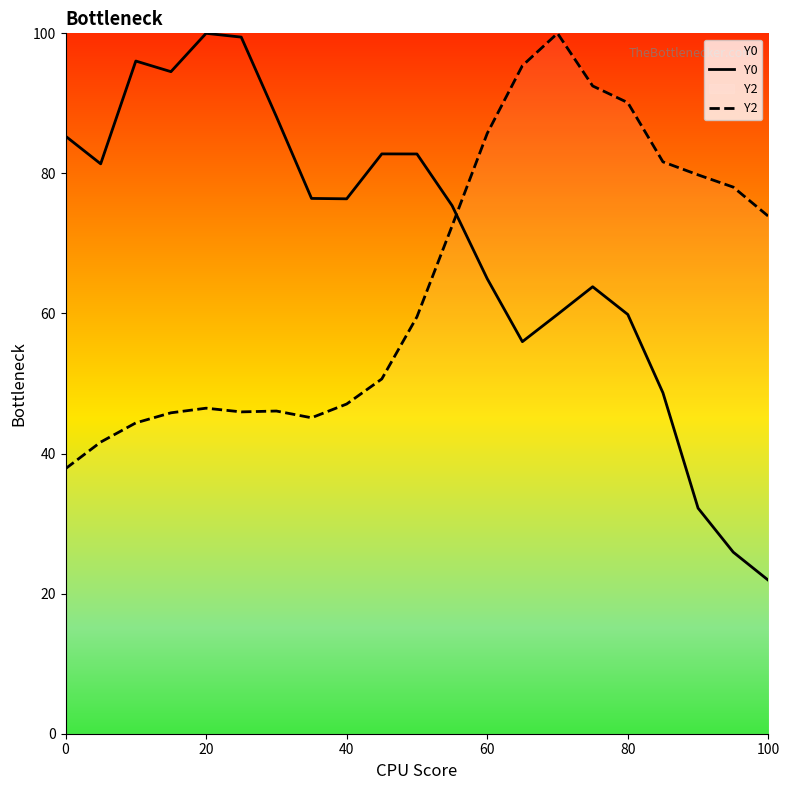

In Y2, how many points are higher than both neighbors (excluding endpoints)?

3